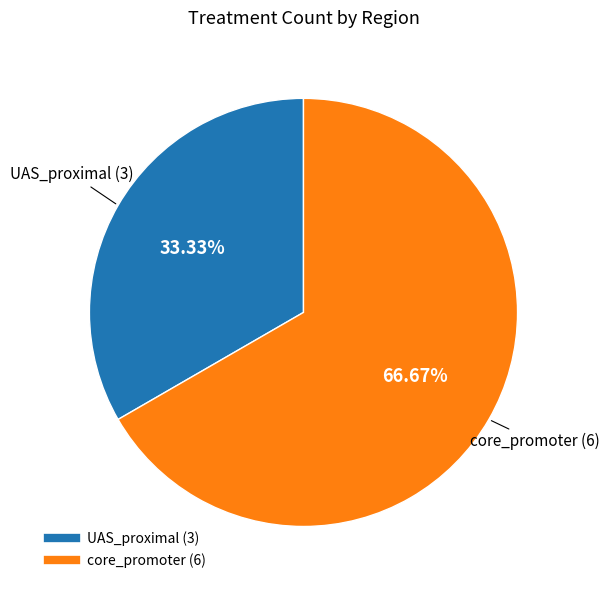

Combined, what portion of the pie is UAS_proximal and core_promoter?

100.0%